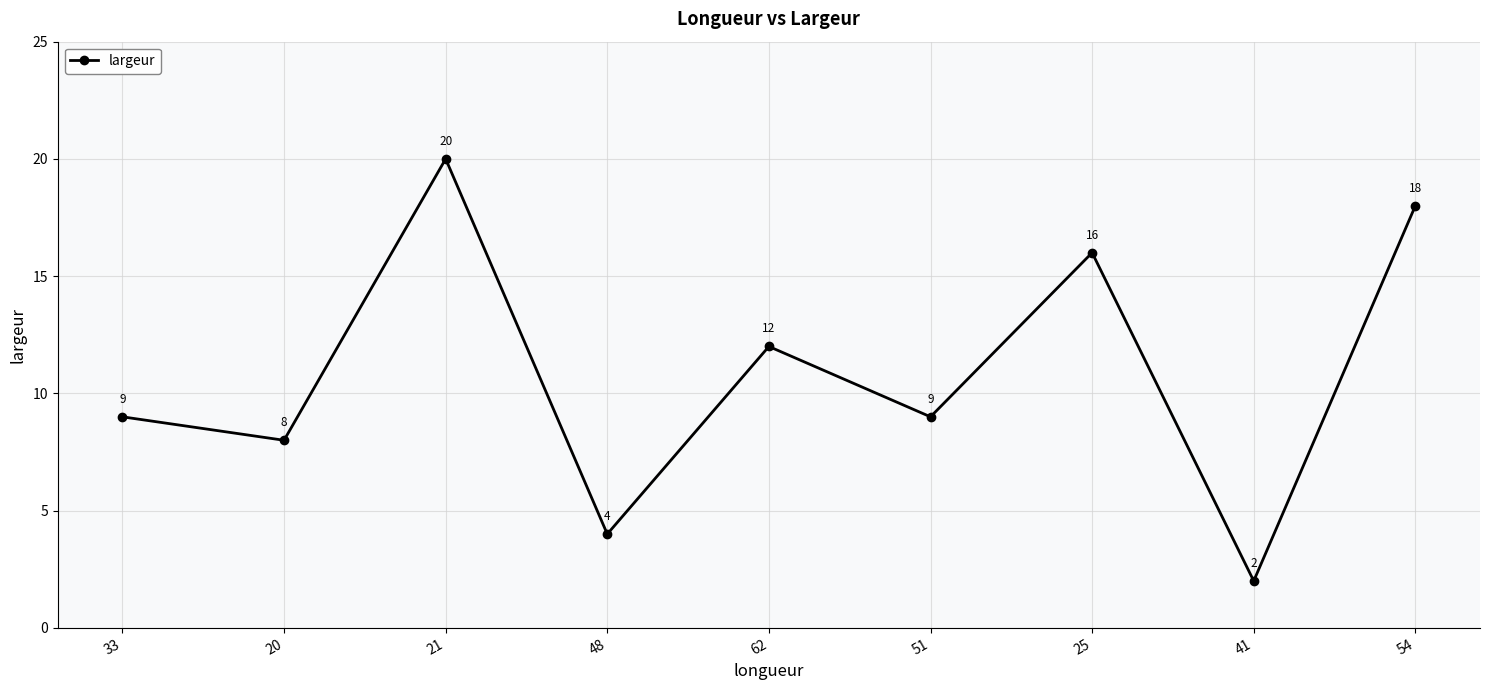

Reading left to right, list all the values displayed in this chart.

9	8	20	4	12	9	16	2	18